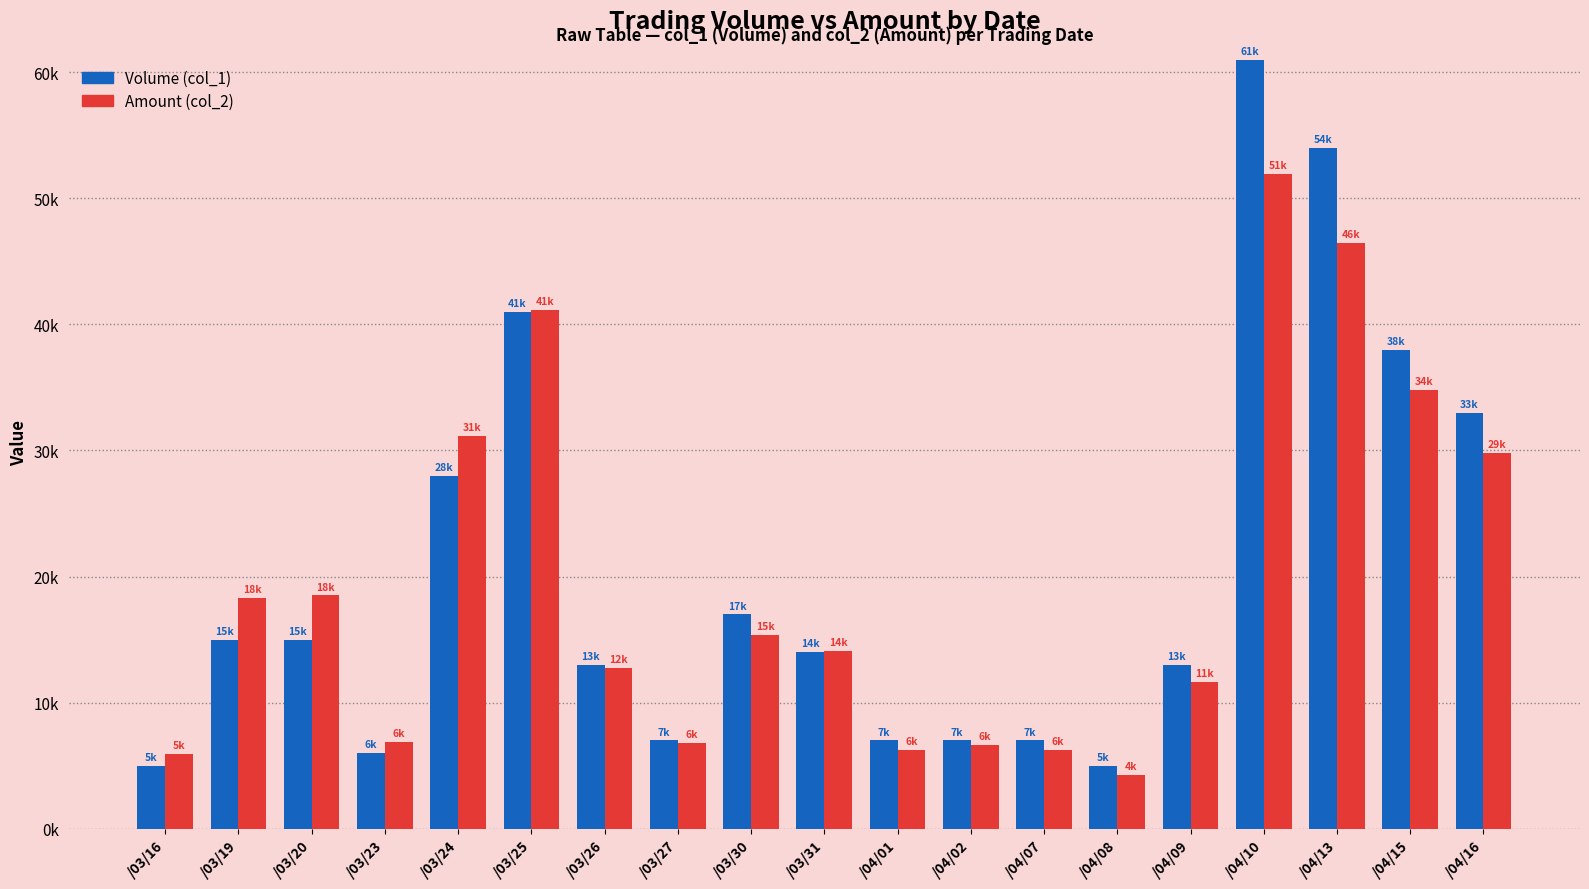

What is the difference between the Volume (col_1) values at /03/31 and /03/23?

8000